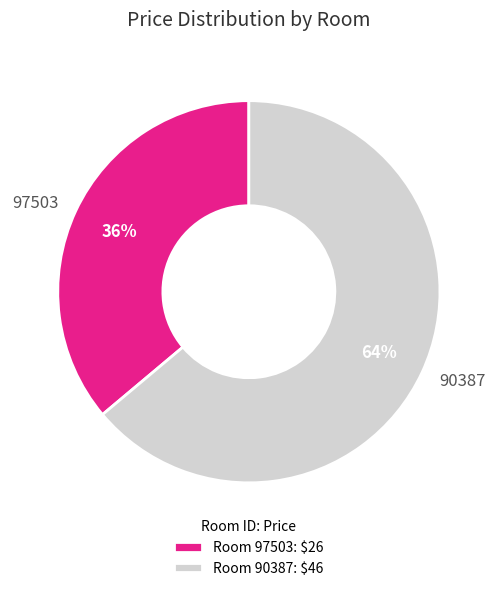

What is the ratio of the value at 90387 to the value at 97503?

1.8